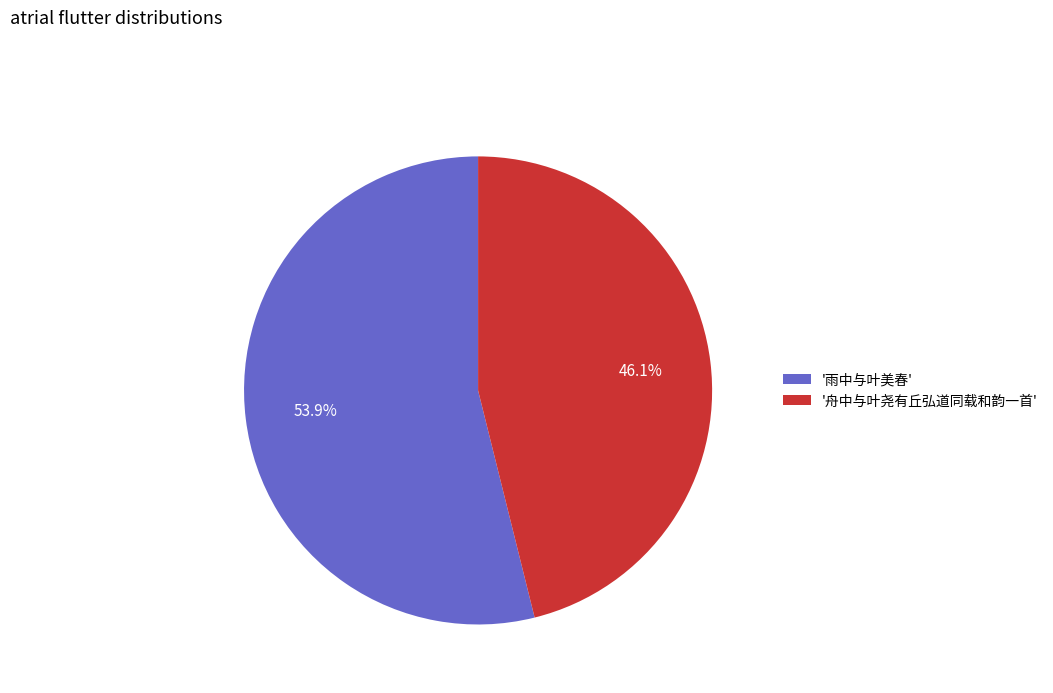

Does '雨中与叶美春' account for over 50% of the chart?

Yes